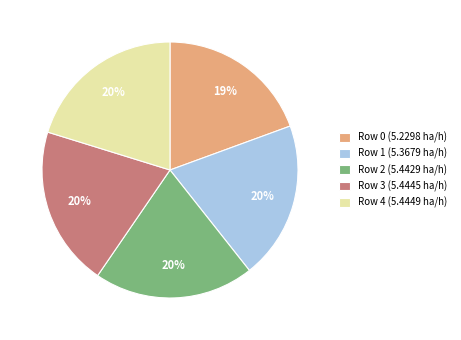

To the nearest percent, what percentage of the pie is Row 2?

20%